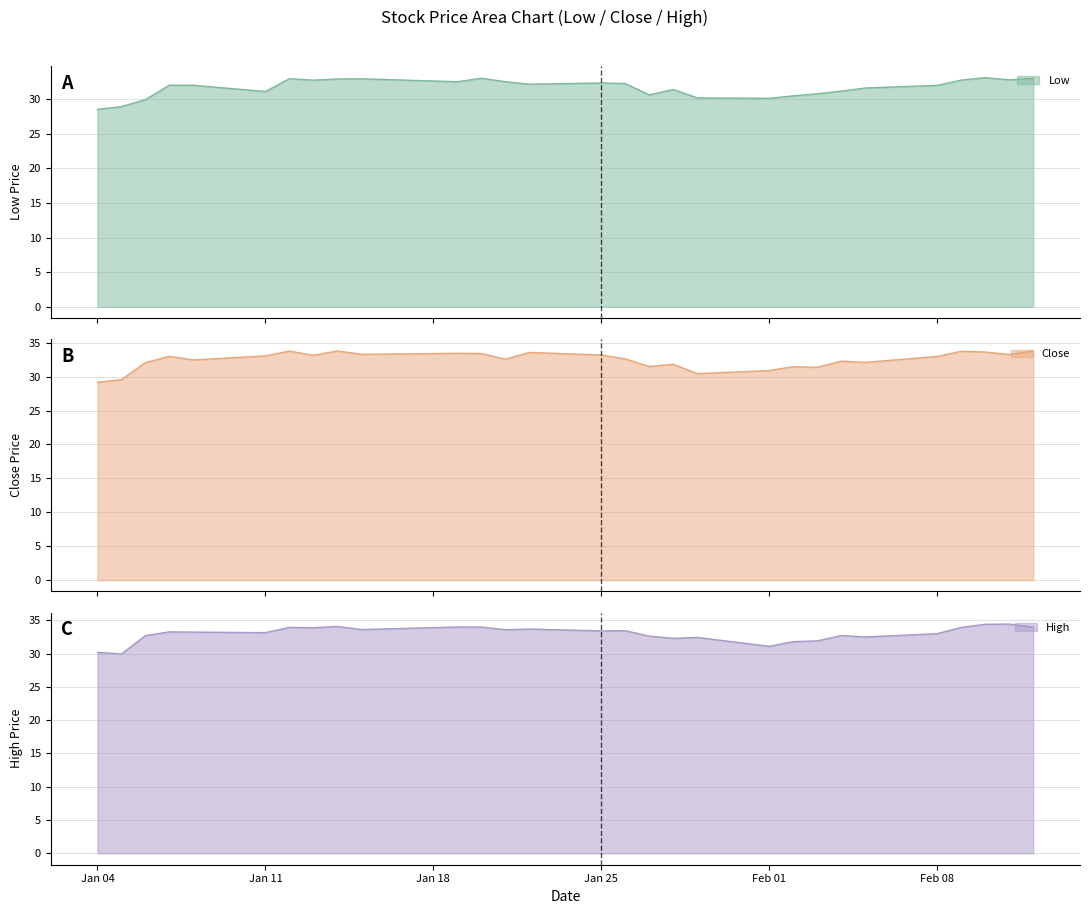

How many distinct data groups are displayed?

3